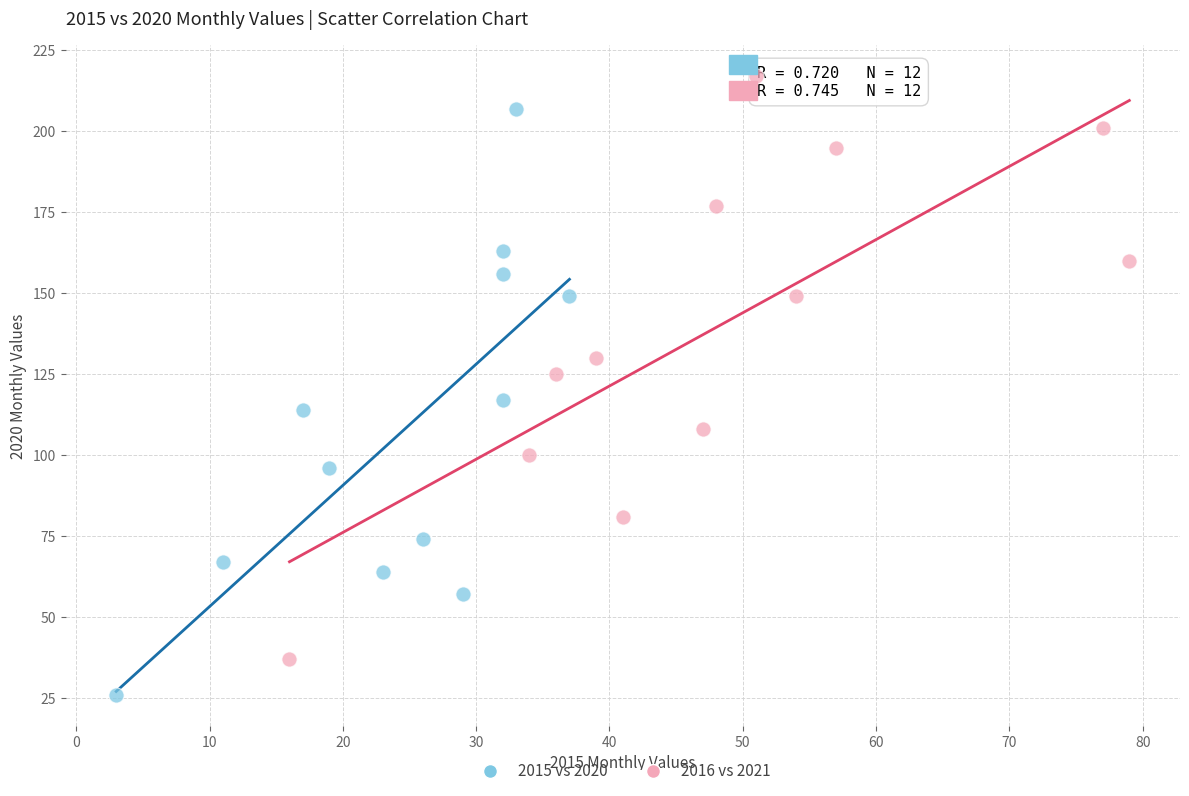

Which series contains the highest Y value?

2016 vs 2021